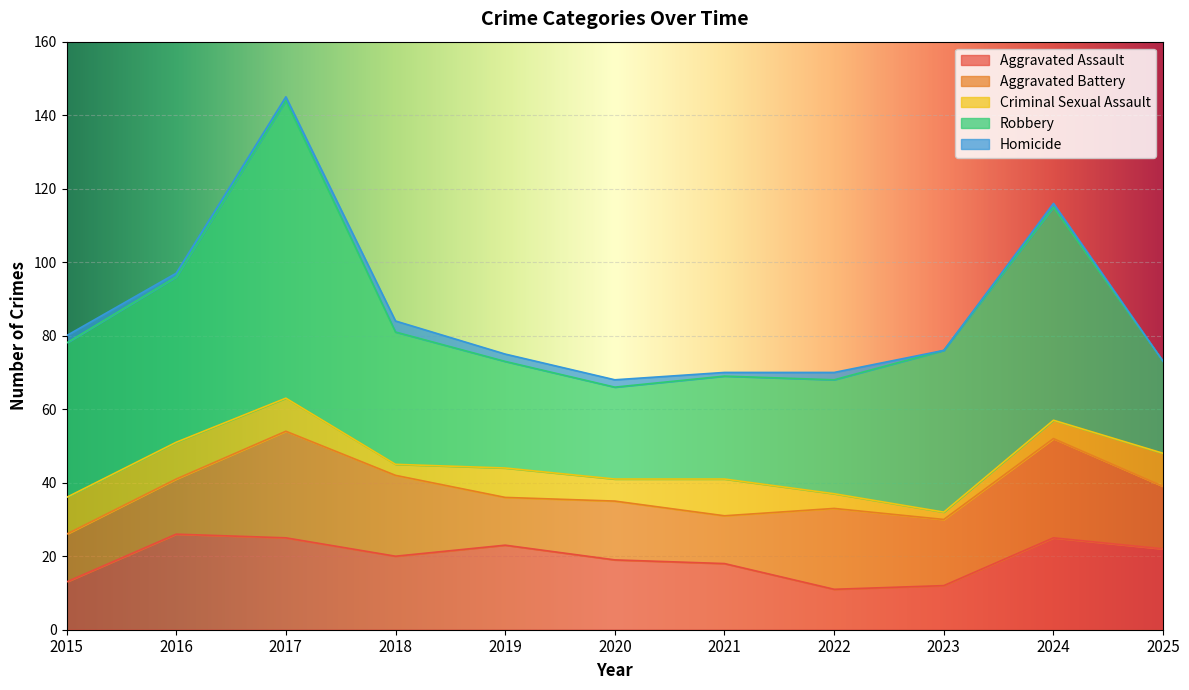

The value of Aggravated Assault at 2022 is 17. True or false?

False